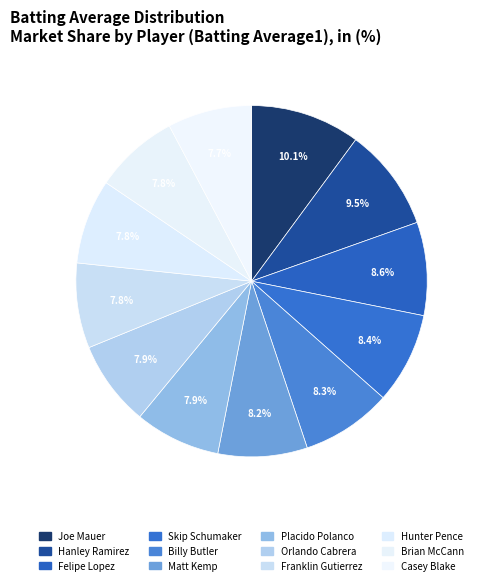

Is Orlando Cabrera the majority of the pie?

No